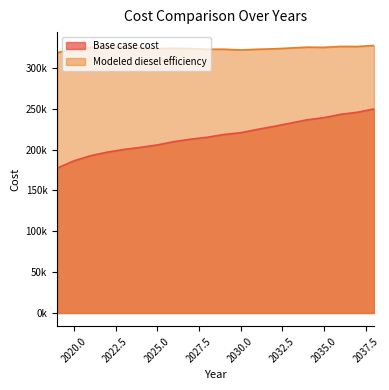

Where does the Base case cost series first go above 218429?

2029